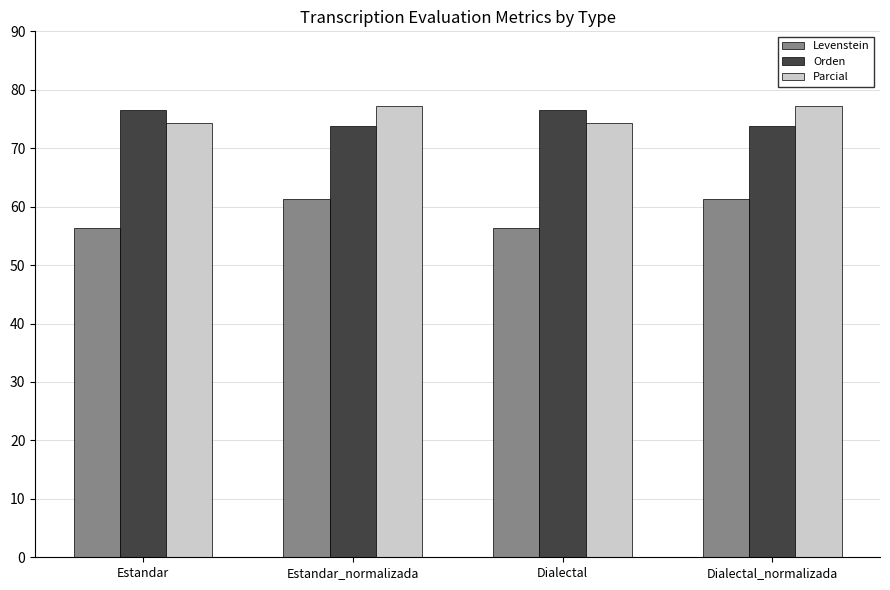

What is the label of the 3rd bar from the left?

Dialectal